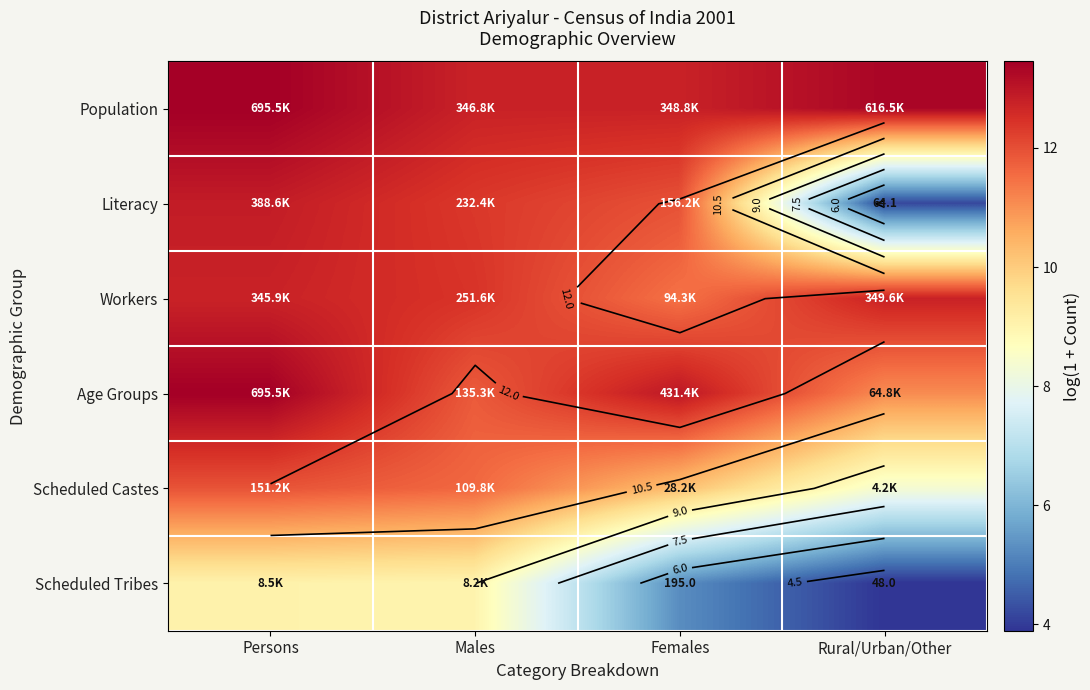

At which category does the chart reach its peak across all series?

Persons